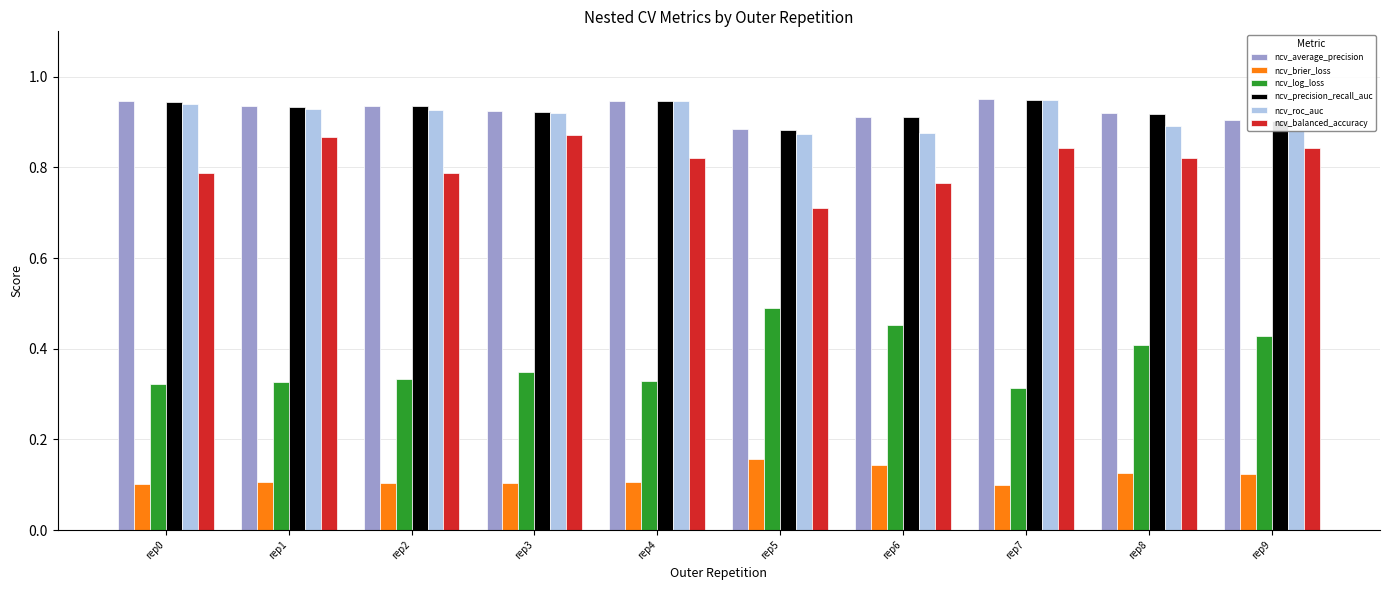

What is the sum of the ncv_roc_auc values at rep5 and rep4?

1.8